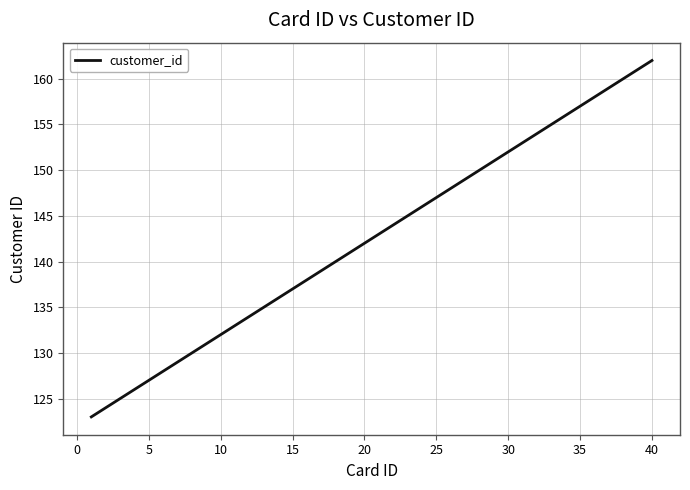

What is the difference between the maximum and minimum values?

39